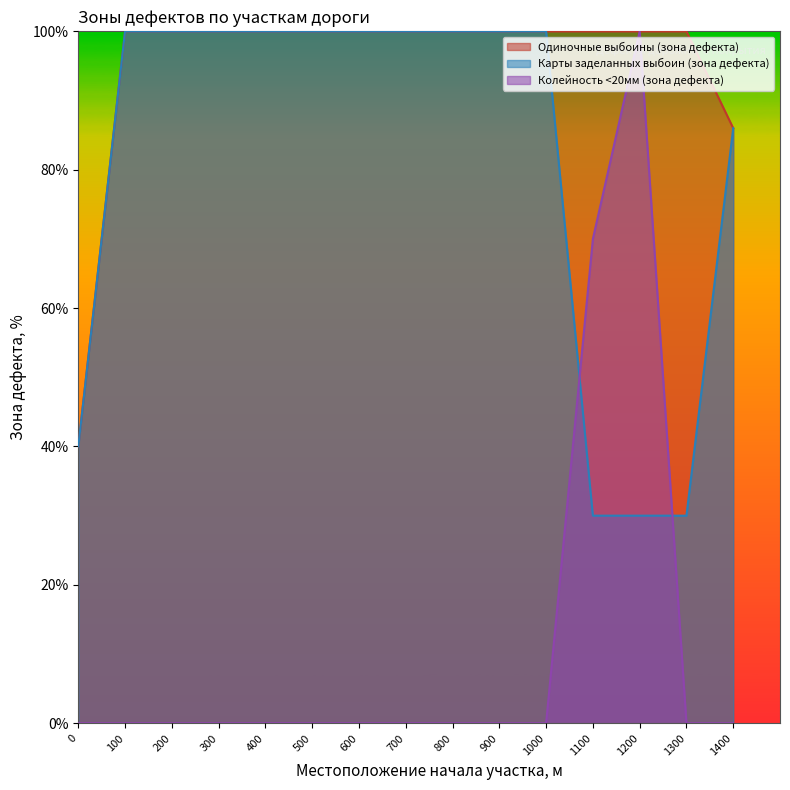

How many values in the Колейность <20мм (зона дефекта) series exceed 0?

2